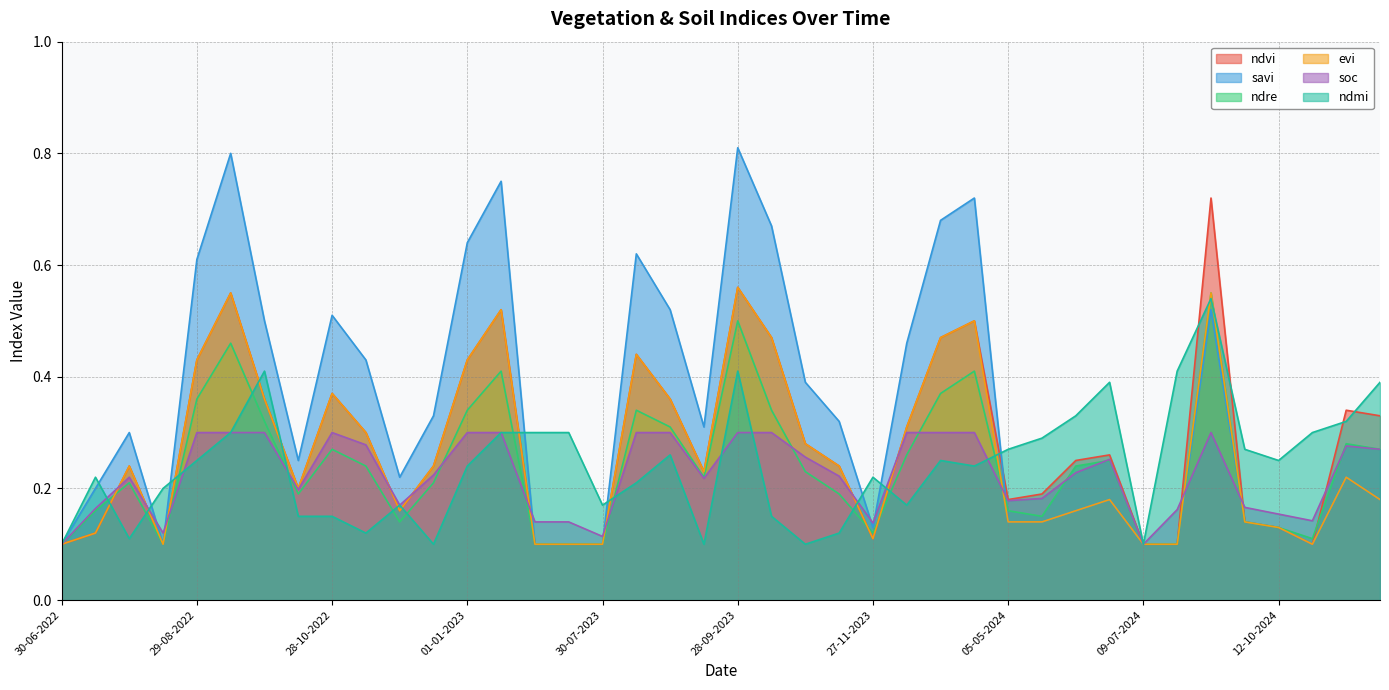

True or false: ndre has a value of 0.1 at 11-12-2024.

False